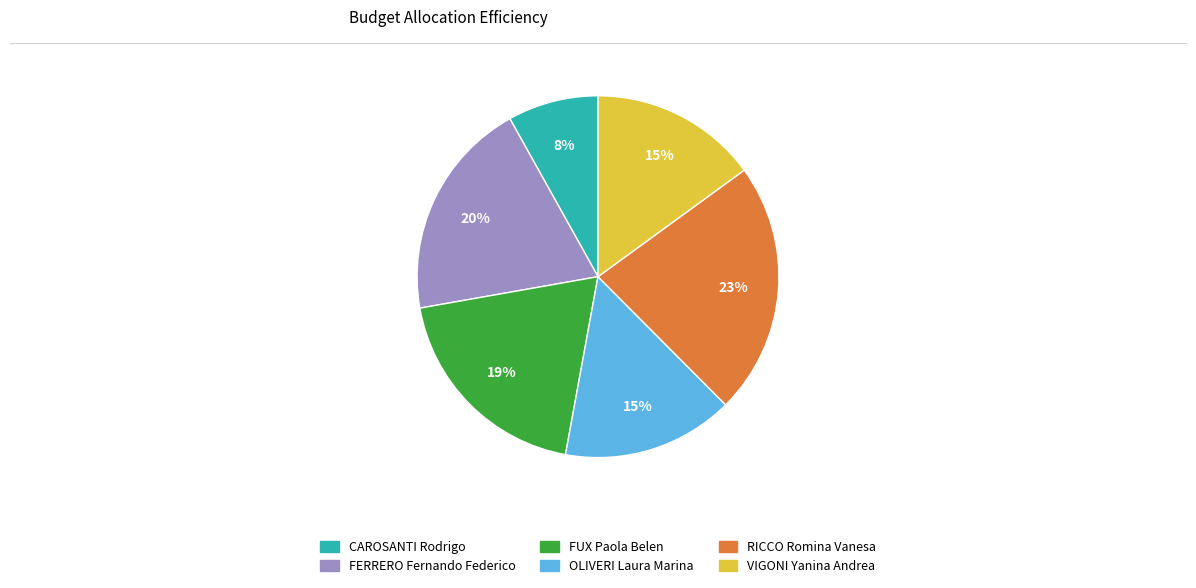

What is the ratio of the value at OLIVERI Laura Marina to the value at FERRERO Fernando Federico?

0.8